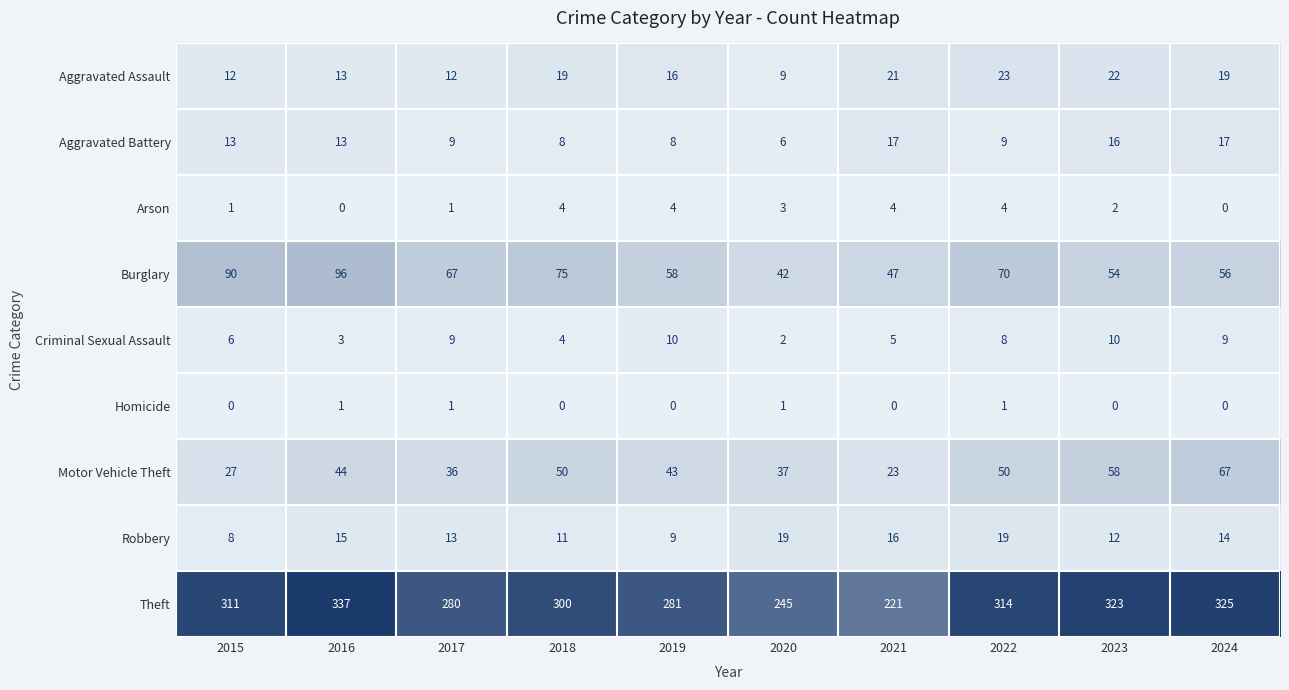

Count the number of data series in this chart.

9